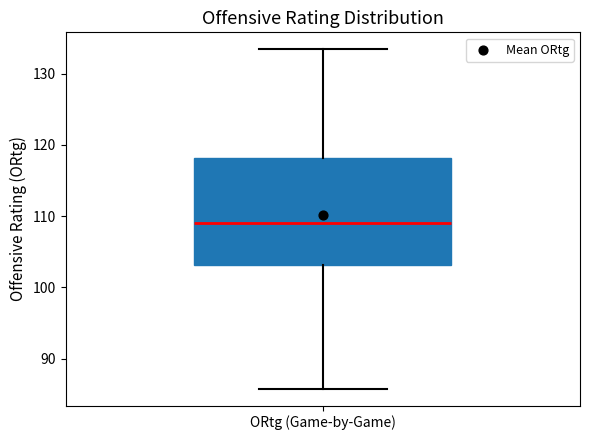

Where does the median line of the box for ORtg (Game-by-Game) sit on the y-axis? The values are not printed on the chart, so give them approximately, as read against the axis.

109